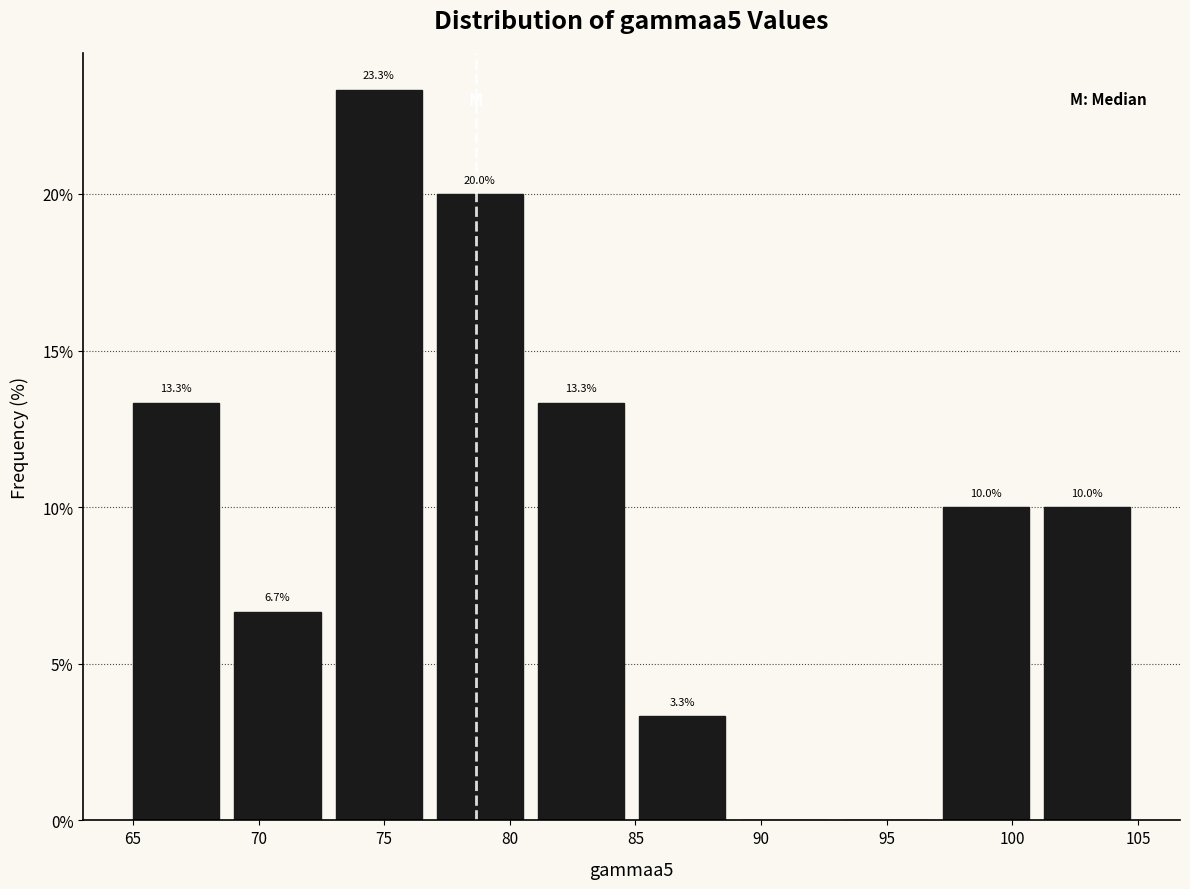

Which range on the x-axis has the tallest bar?

73.0 to 77.0